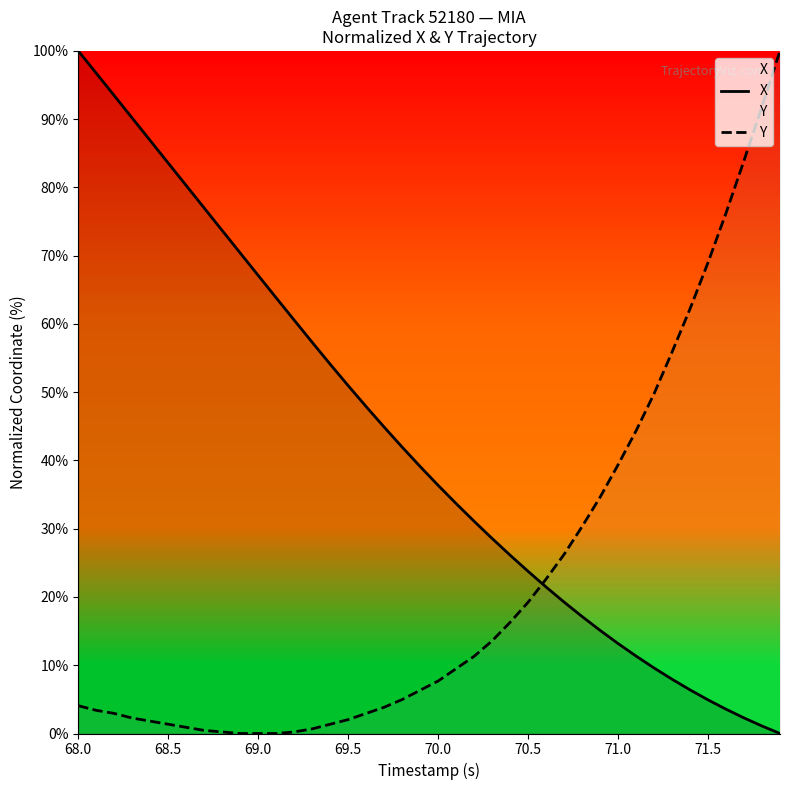

True or false: Y has a value of 1.1 at 70.0.

False